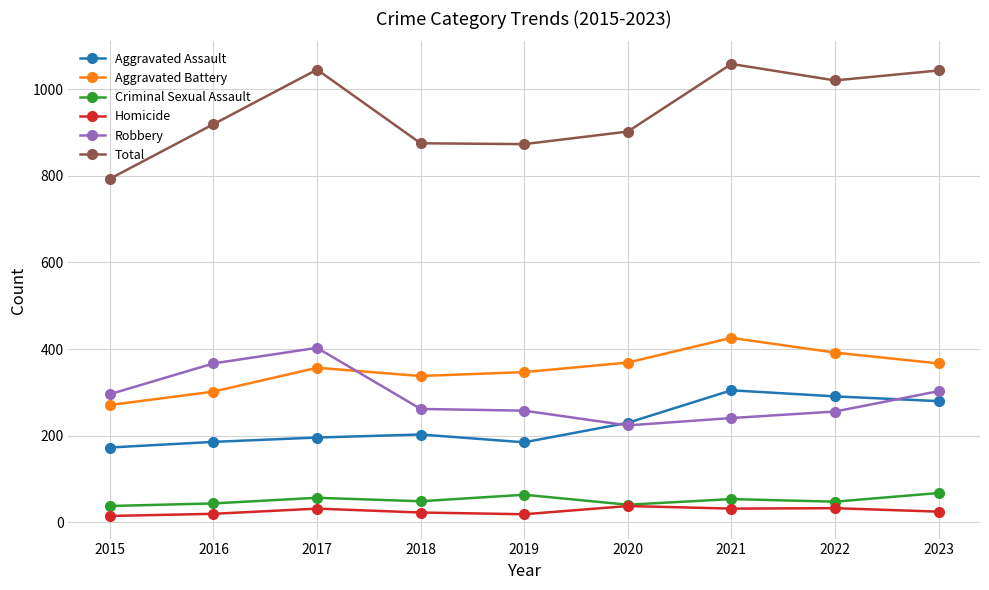

Which series has the widest spread of values?

Total